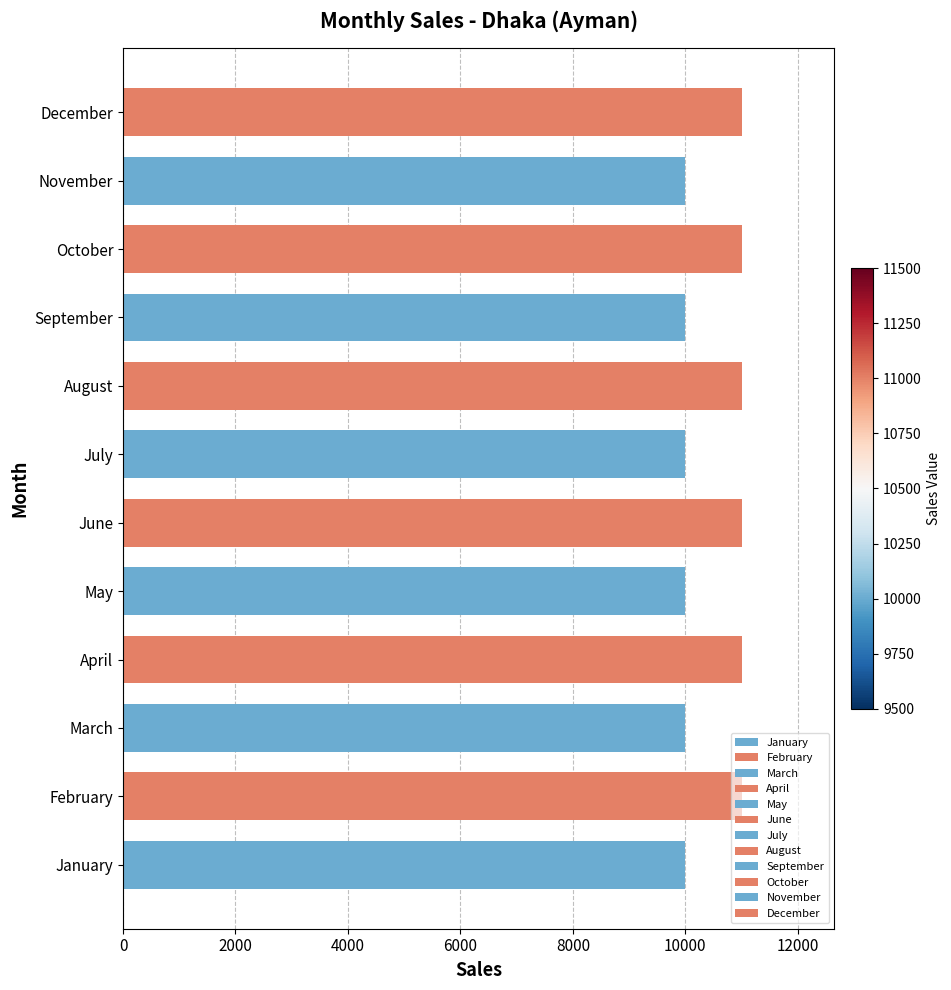

List the labels in order of value, largest first.

February, April, June, August, October, December, January, March, May, July, September, November